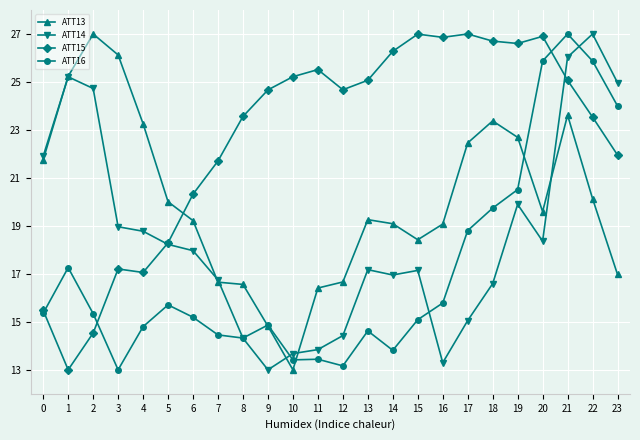

What is the total value across all series at 22?

96.5